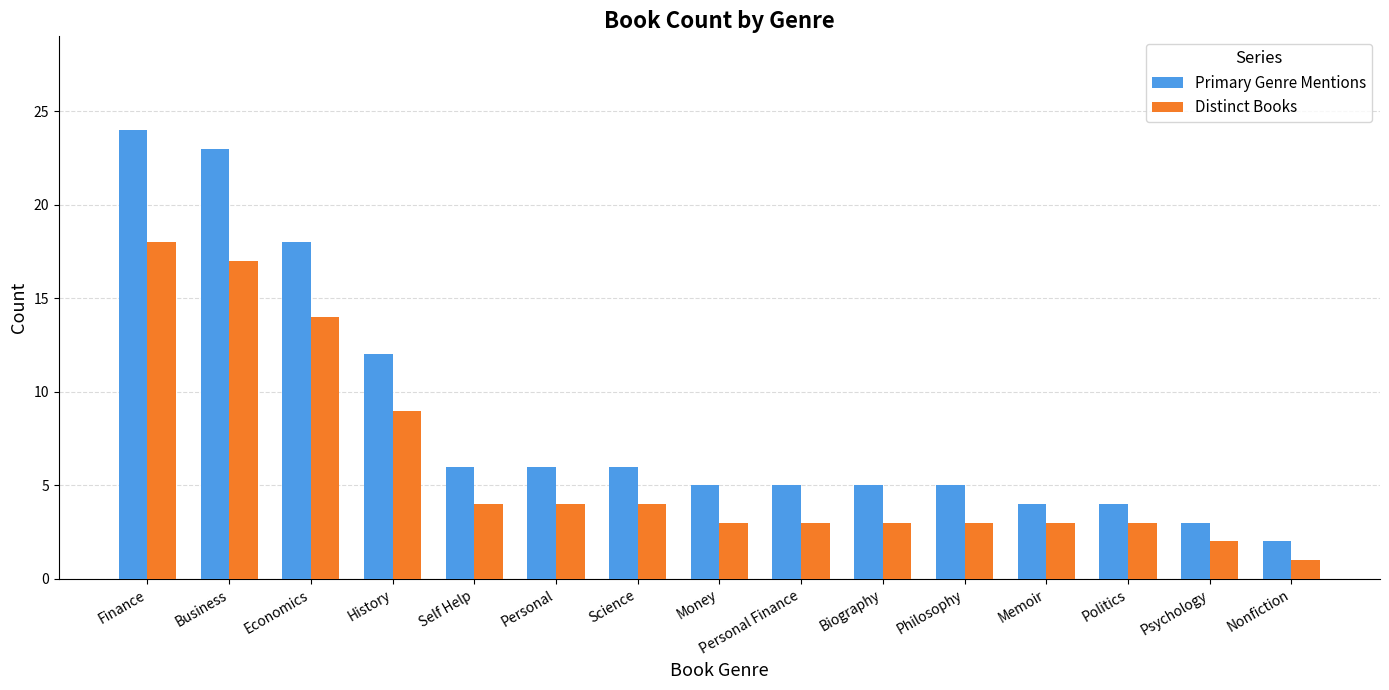

What is the total value across all series at Nonfiction?

3